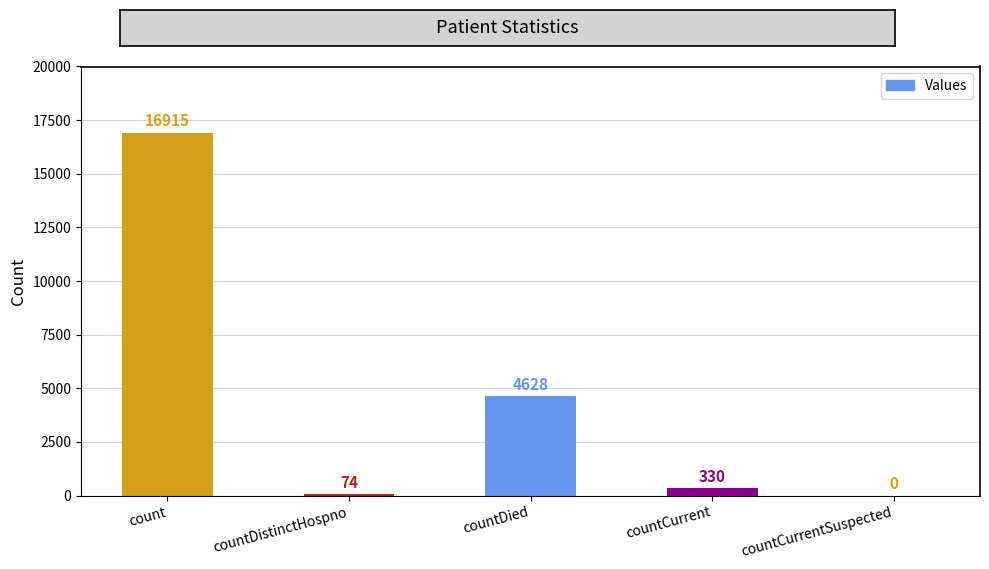

The value at countCurrentSuspected is -11113. True or false?

False